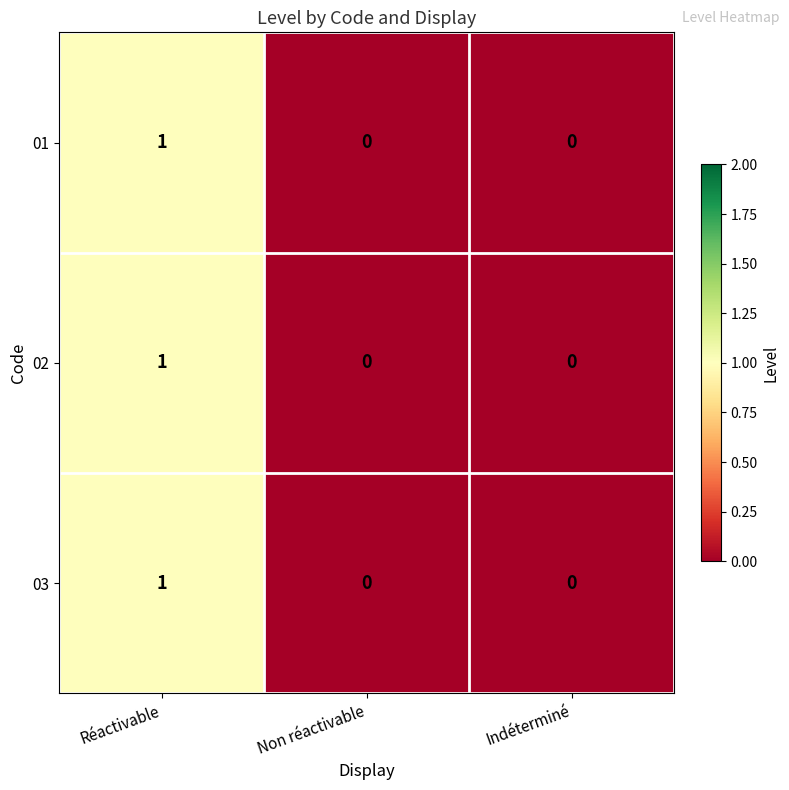

How many 01 values are between 0 and 1?

3